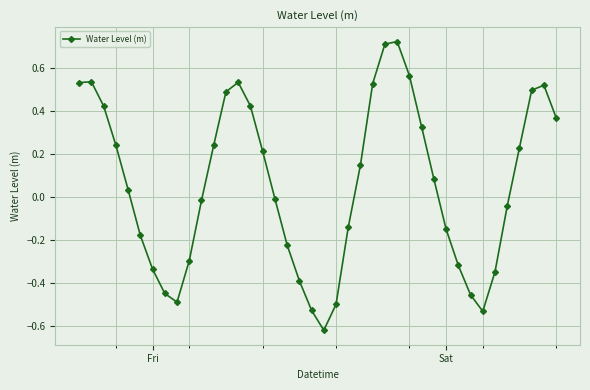

True or false: there are more than 2 points higher than both neighbors.

True